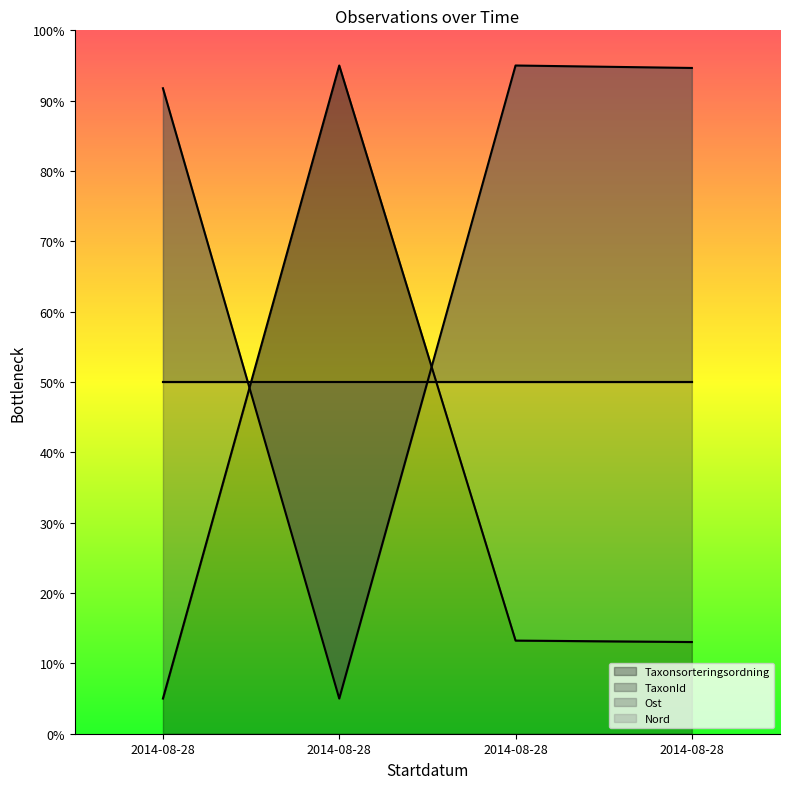

Which series has the widest spread of values?

Taxonsorteringsordning